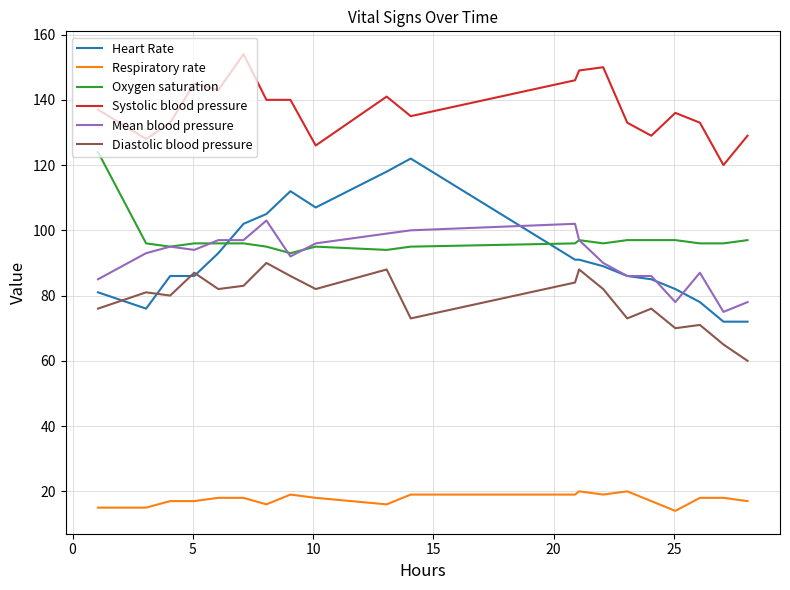

What is the highest value of the Oxygen saturation series?

124